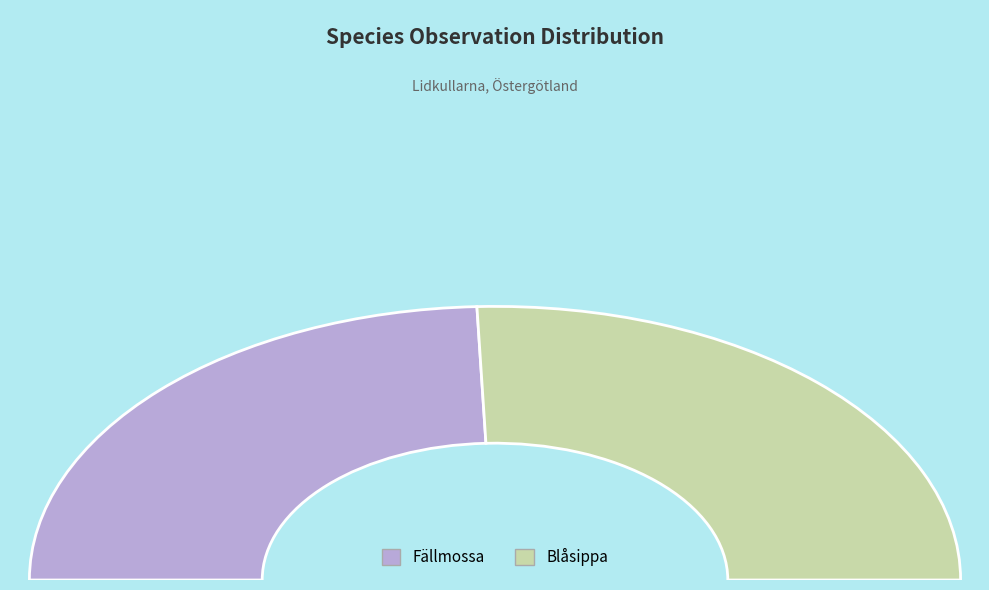

Rank the categories by value from lowest to highest.

Fällmossa, Blåsippa